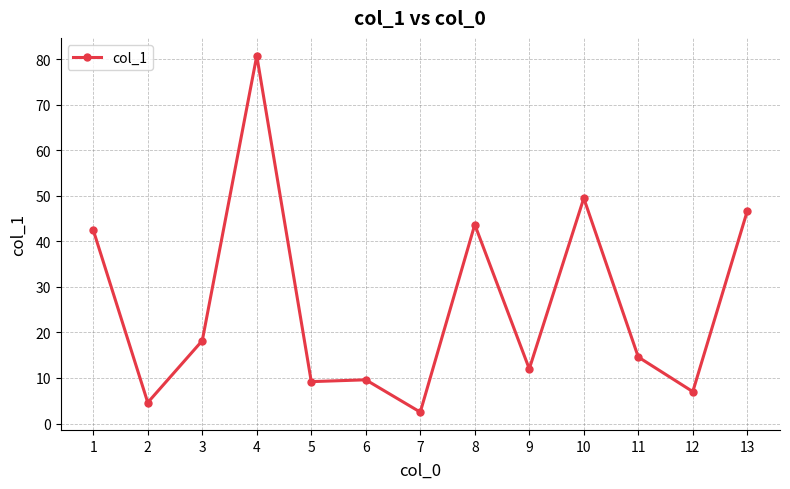

What value does the data have at 7?

2.5